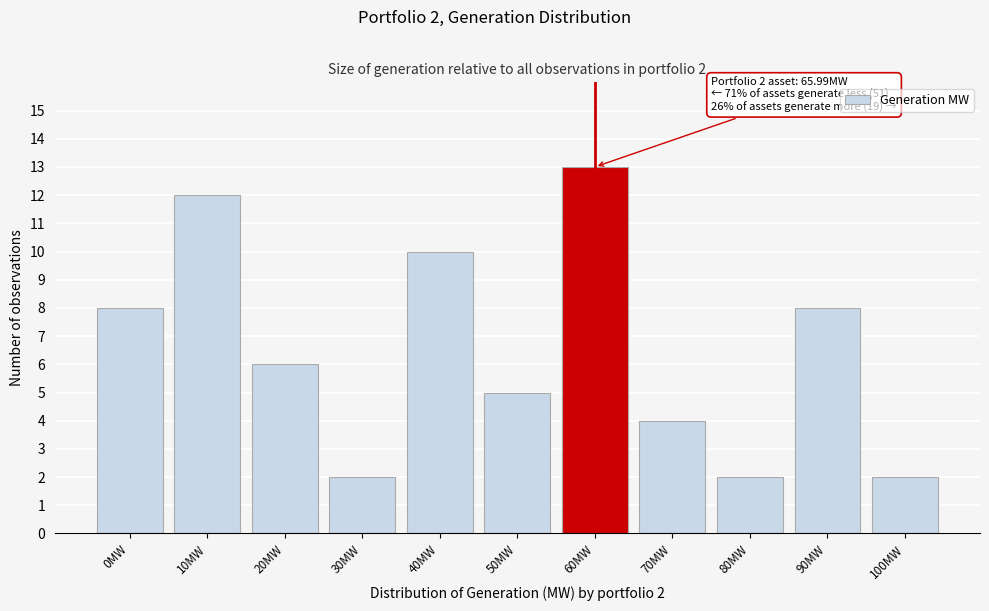

Reading left to right, extract all data points from this chart.

0MW=8	10MW=12	20MW=6	30MW=2	40MW=10	50MW=5	60MW=13	70MW=4	80MW=2	90MW=8	100MW=2